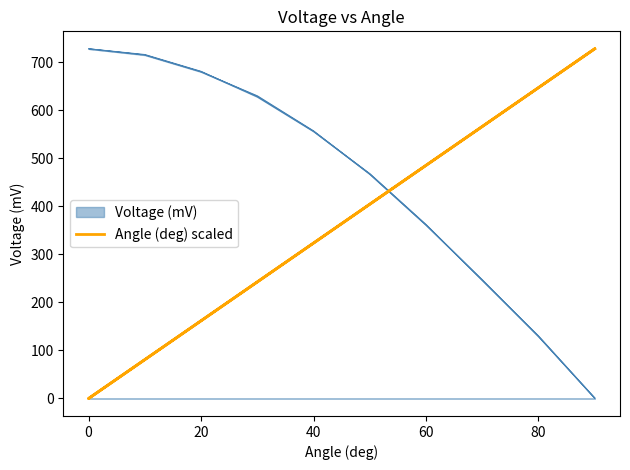

At which category does the data reach its first local valley?

9